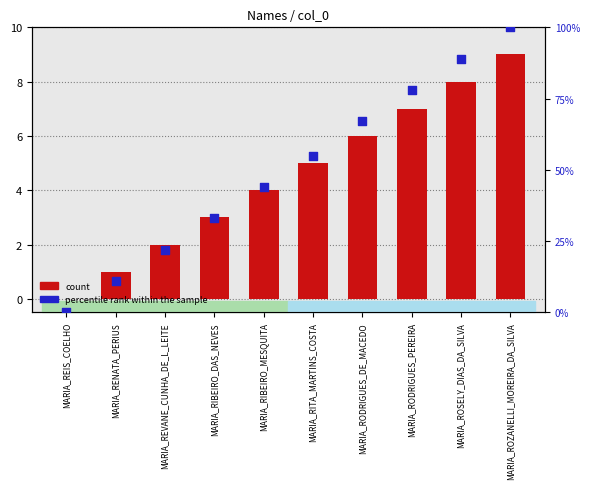

What are all the series names shown in the legend?

count, percentile rank within the sample